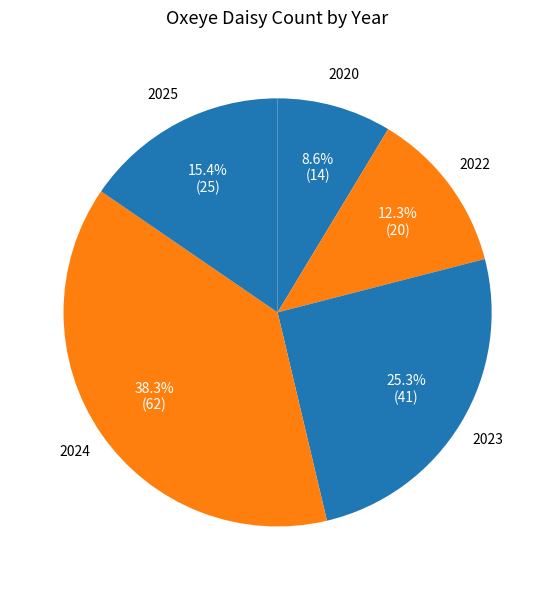

How many segments does this pie chart have?

5